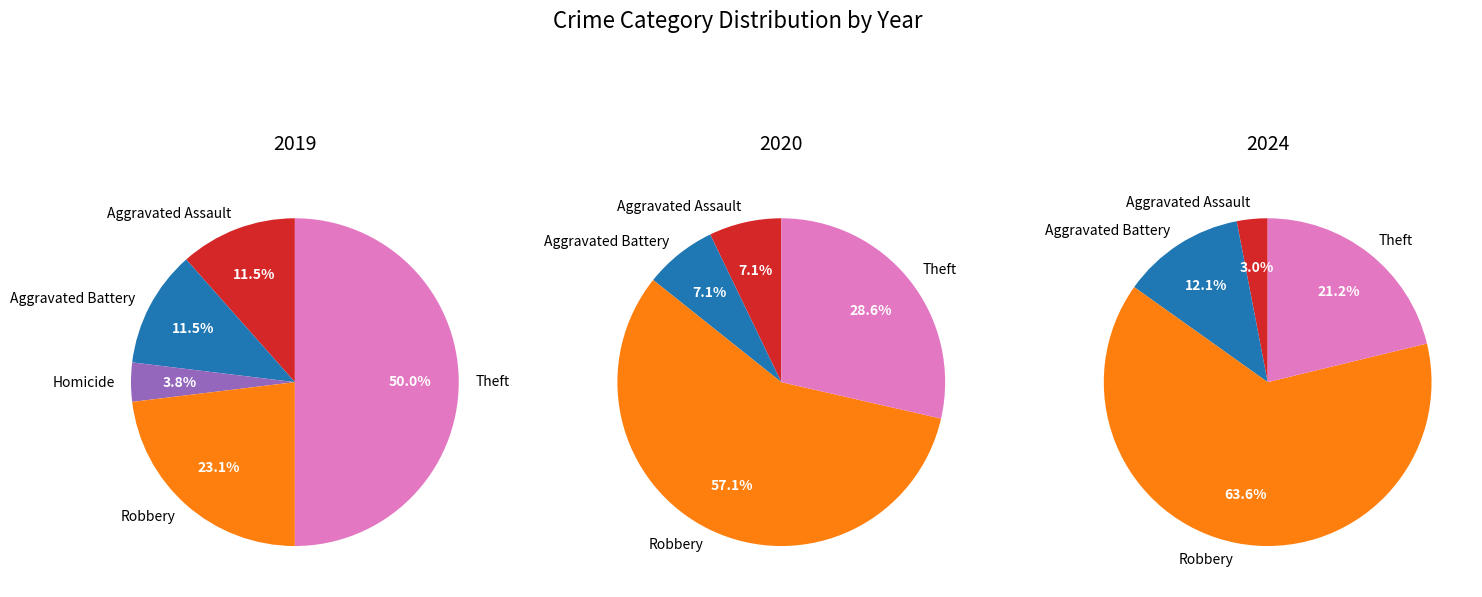

What percentage is NOT represented by Aggravated Battery?

88.5%